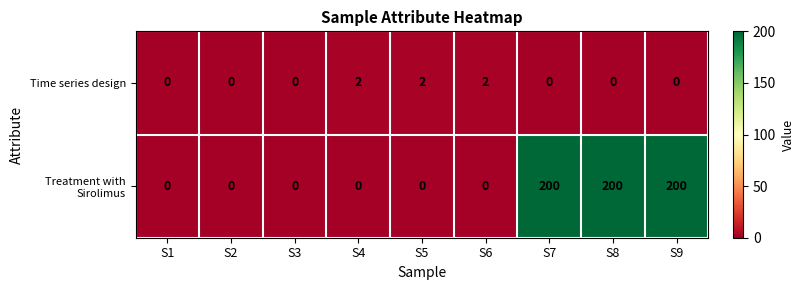

The value of Treatment with Sirolimus at S4 is 0. True or false?

True